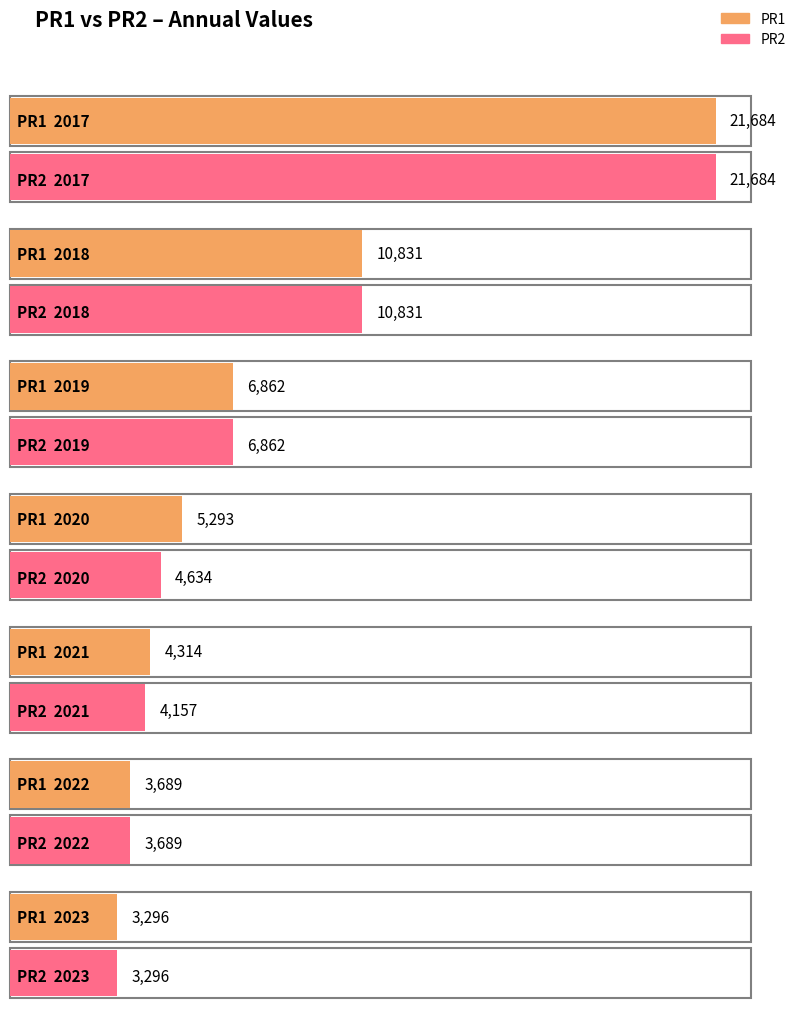

The PR1 series shows 3296 at 2023. True or false?

True